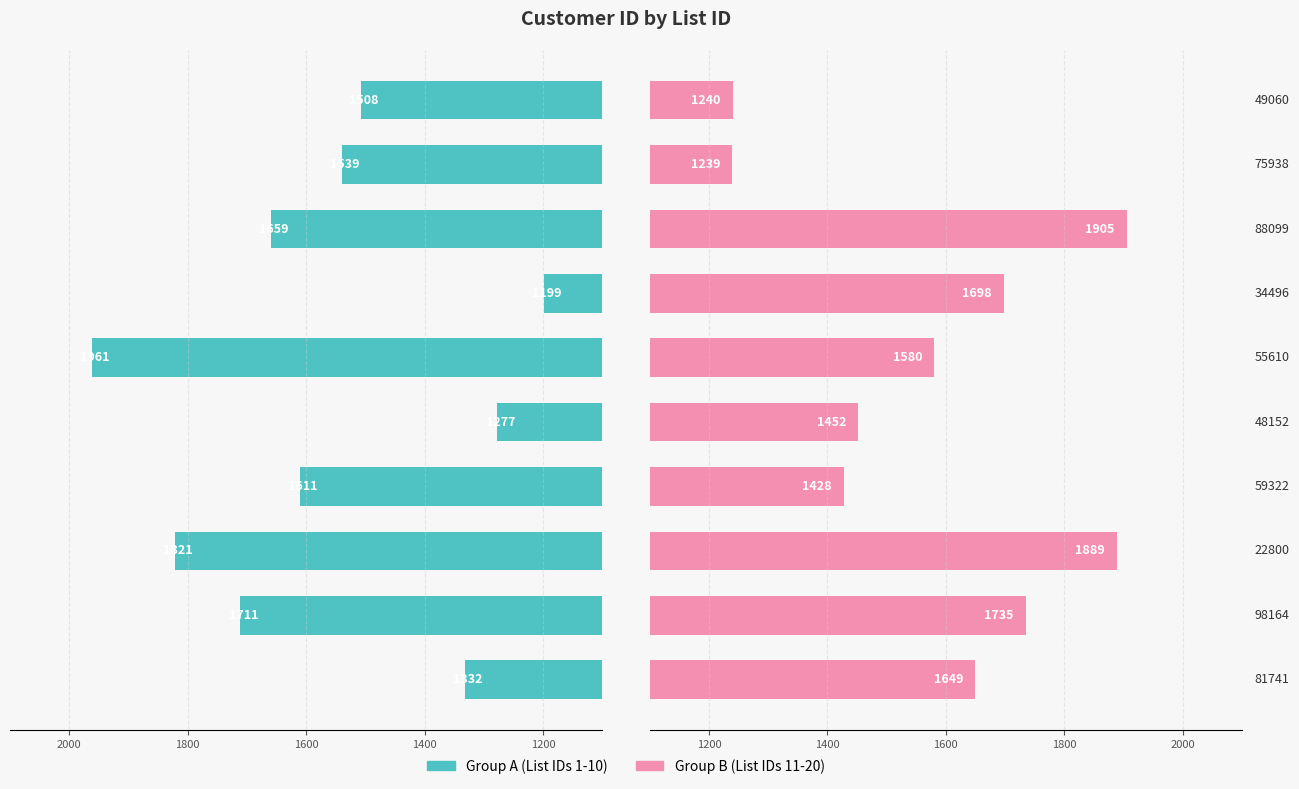

List the series in order of their overall mean, lowest first.

Group A (first 10), Group B (last 10)